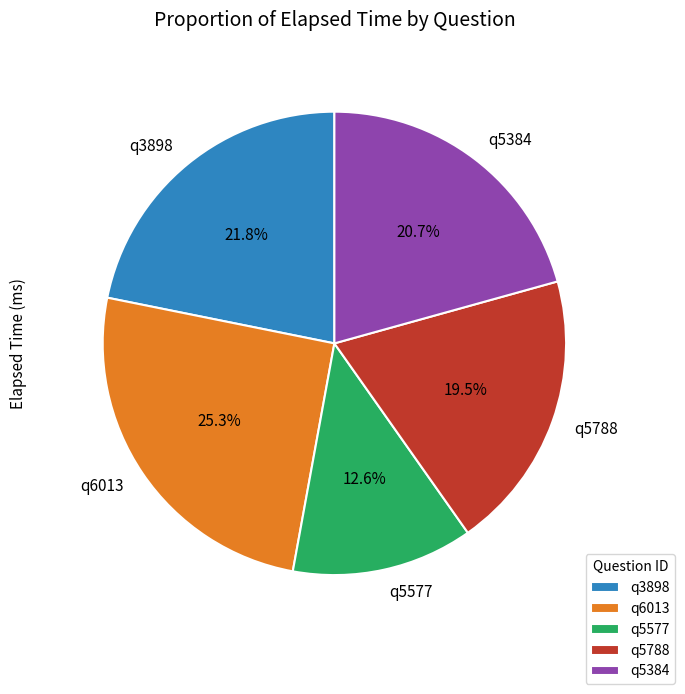

Which has a higher value, q6013 or q3898?

q6013